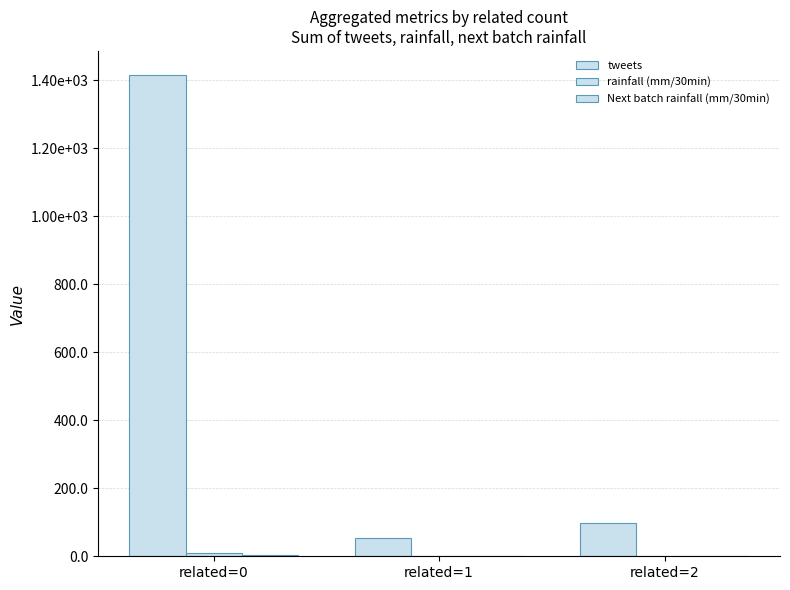

Are the bars grouped side by side (vs. stacked)?

Yes